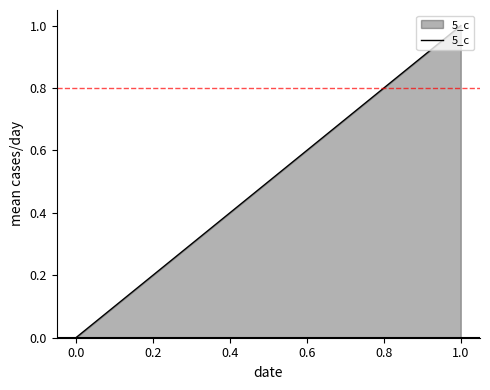

How many data points does each series have?

2